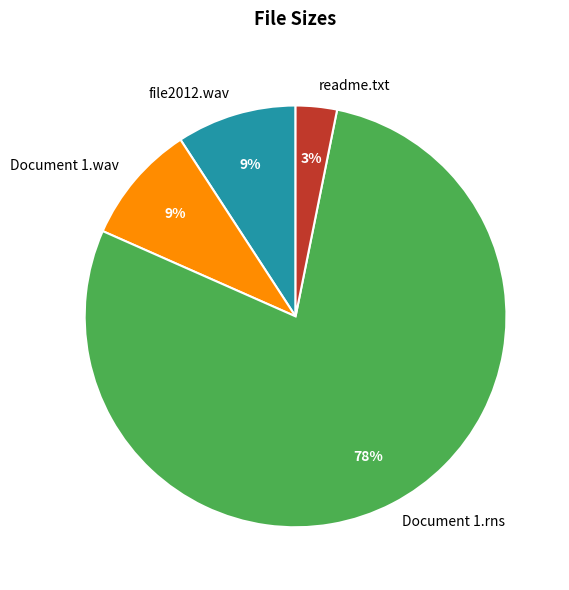

Do file2012.wav and readme.txt together represent more than half of the pie?

No